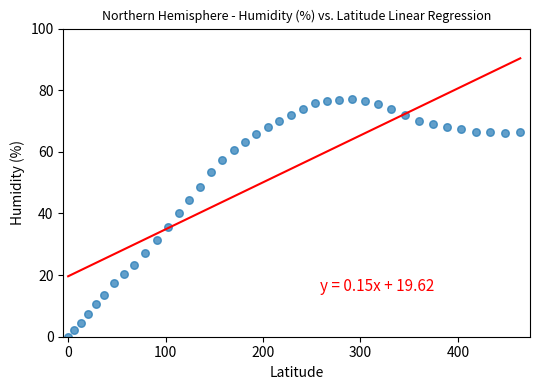

What is the range of Y values (max minus min)?

77.2